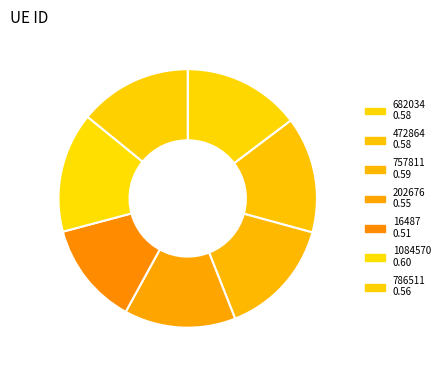

How many segments does this pie chart have?

7